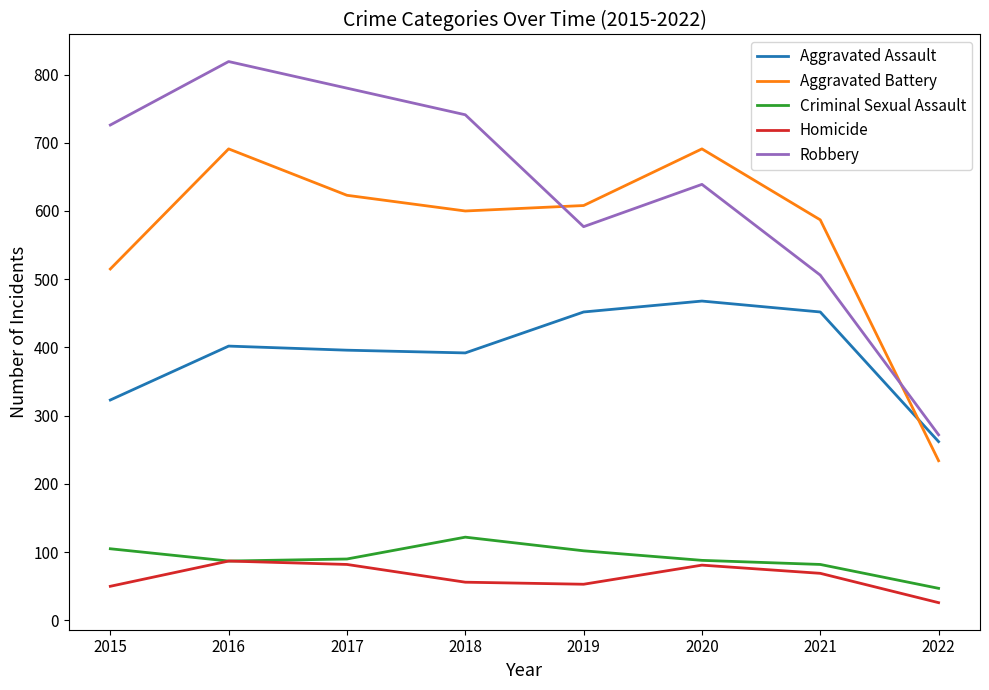

What is the approximate value of Robbery at 2020?

639